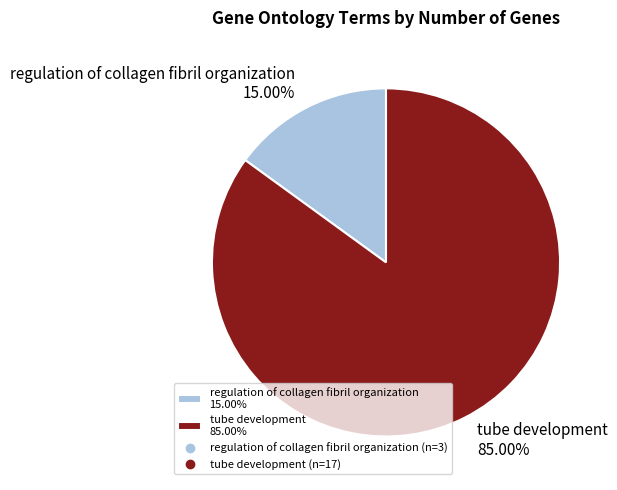

To the nearest percent, what portion does regulation of collagen fibril organization represent?

15%